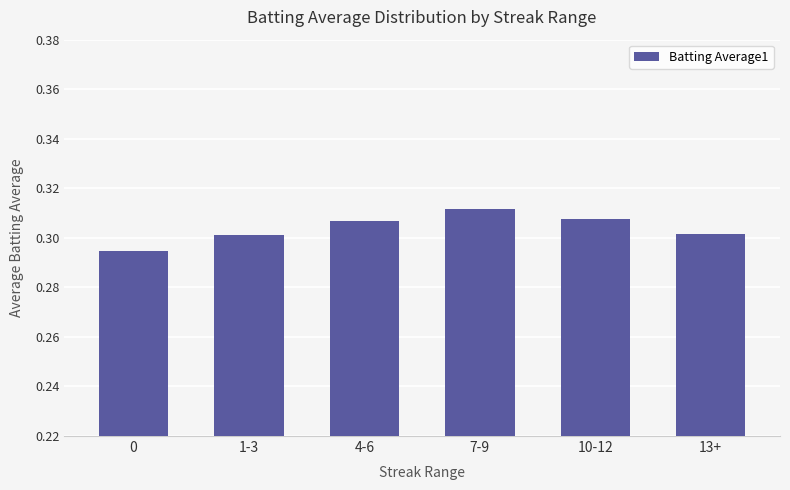

Between 10-12 and 7-9, which is larger?

7-9